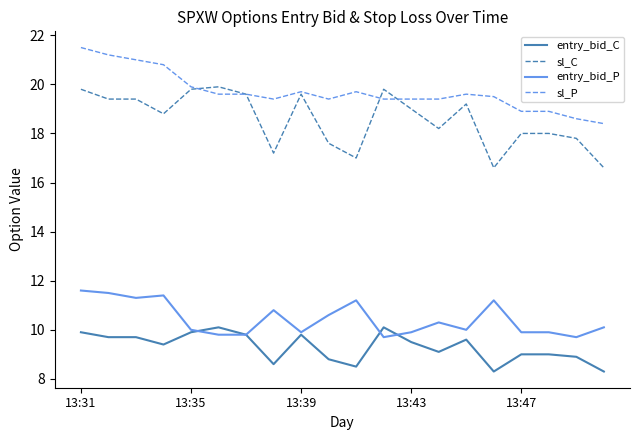

Which series has the largest range (max minus min)?

sl_C